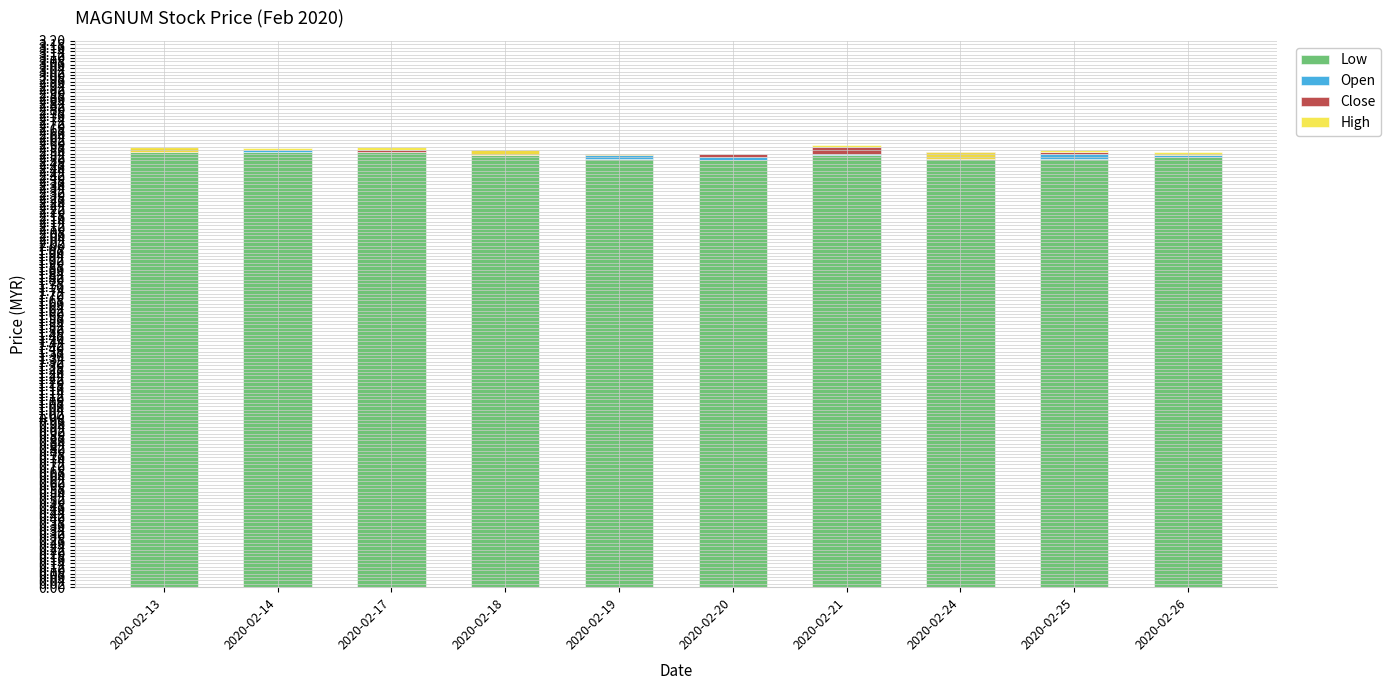

At how many categories does at least one series exceed 2?

10